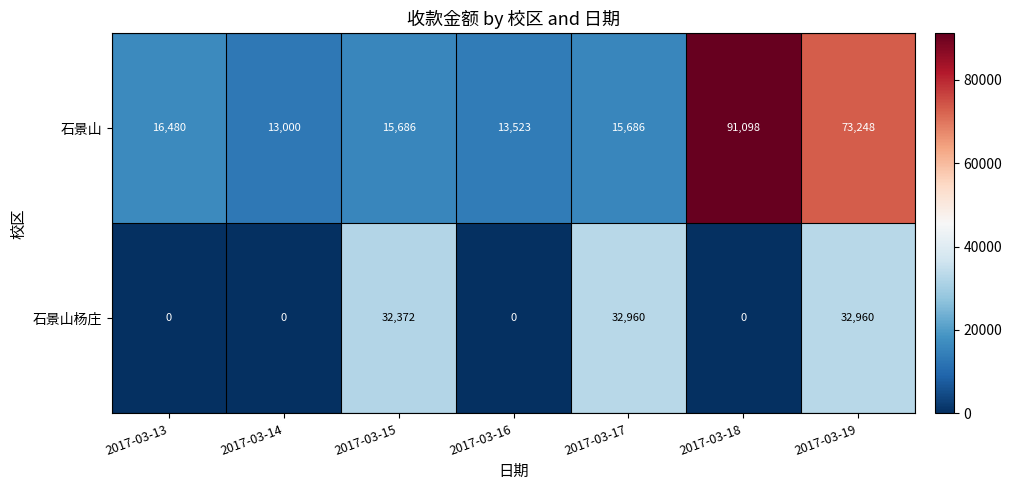

Reading left to right, transcribe all the data shown in this chart.

石景山: 2017-03-13=16480	2017-03-14=13000	2017-03-15=15686	2017-03-16=13523	2017-03-17=15686	2017-03-18=91098	2017-03-19=73248
石景山杨庄: 2017-03-13=0	2017-03-14=0	2017-03-15=32372	2017-03-16=0	2017-03-17=32960	2017-03-18=0	2017-03-19=32960